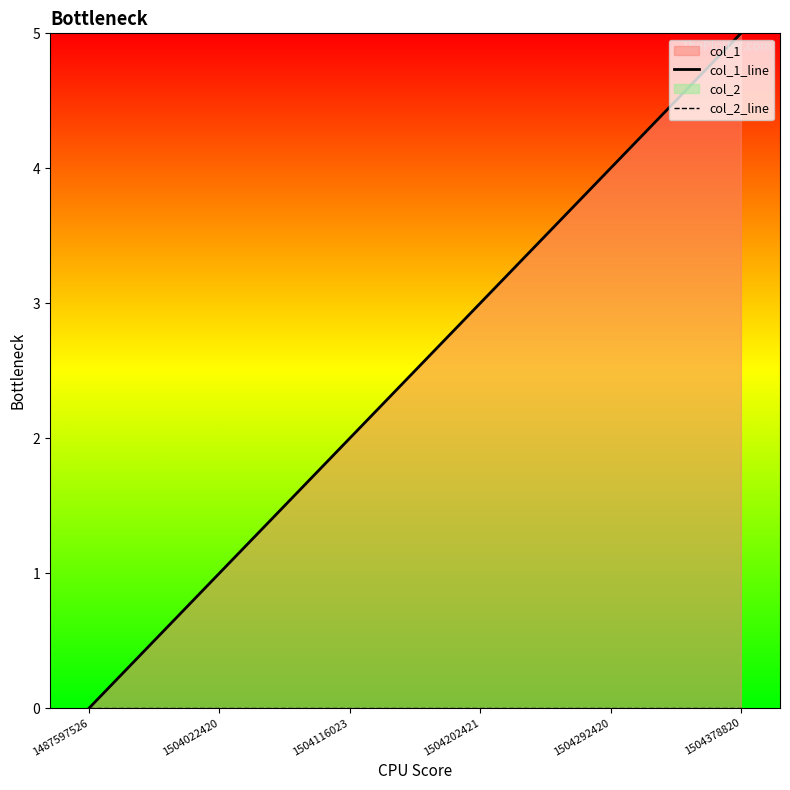

True or false: col_2_line has more than 0 points higher than both neighbors.

False